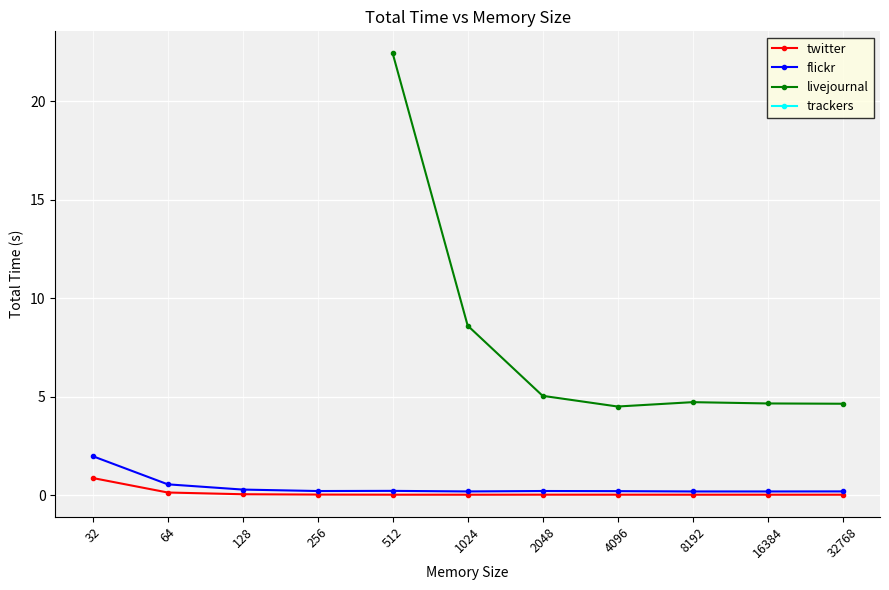

True or false: livejournal and trackers intersect in this chart.

False